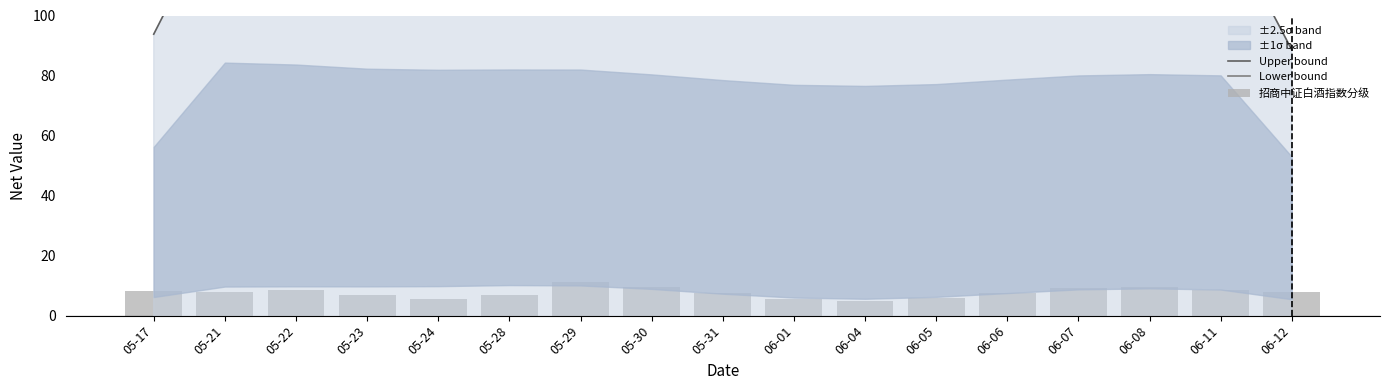

What is the difference between the Lower bound values at 05-17 and 06-05?

15.6